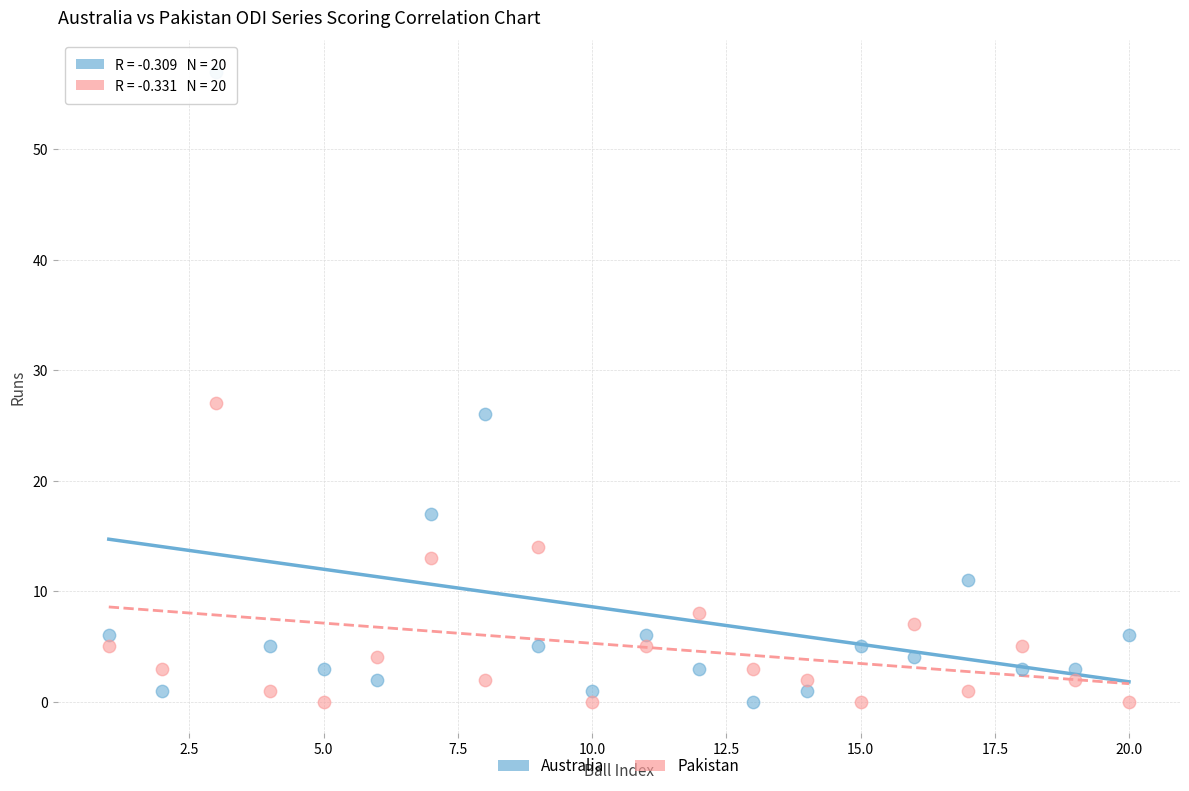

In the Australia series, what Y value is closest to 28?

26